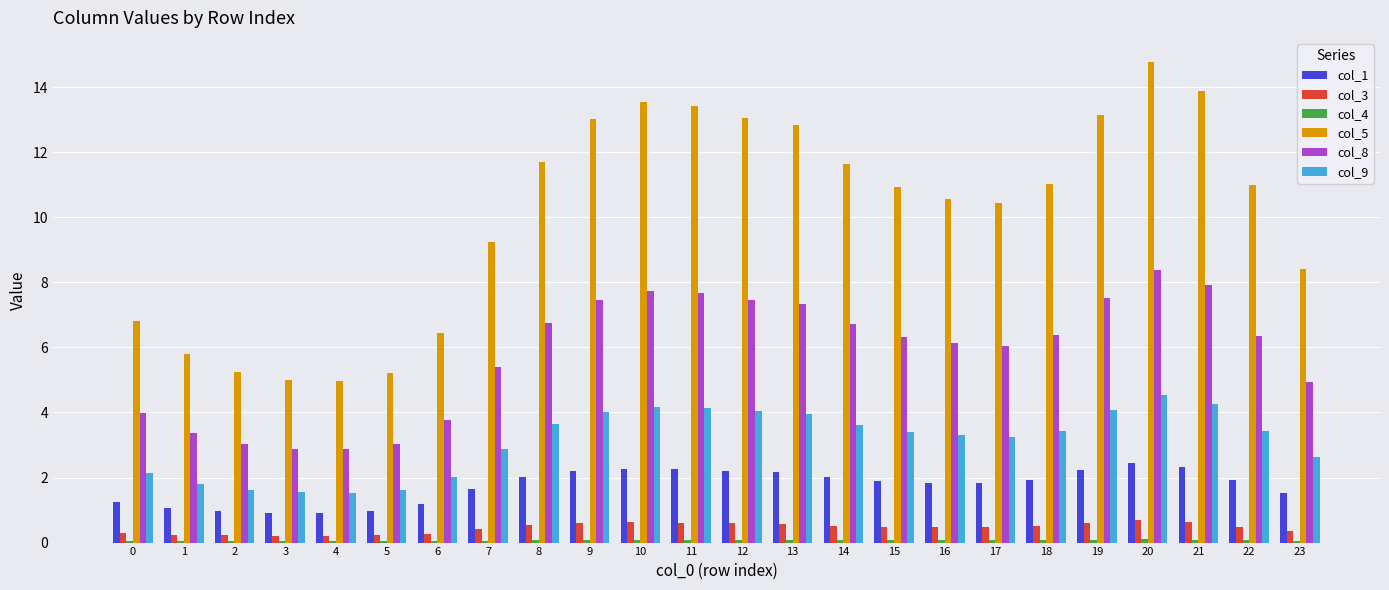

Which label corresponds to the largest value in the chart?

20